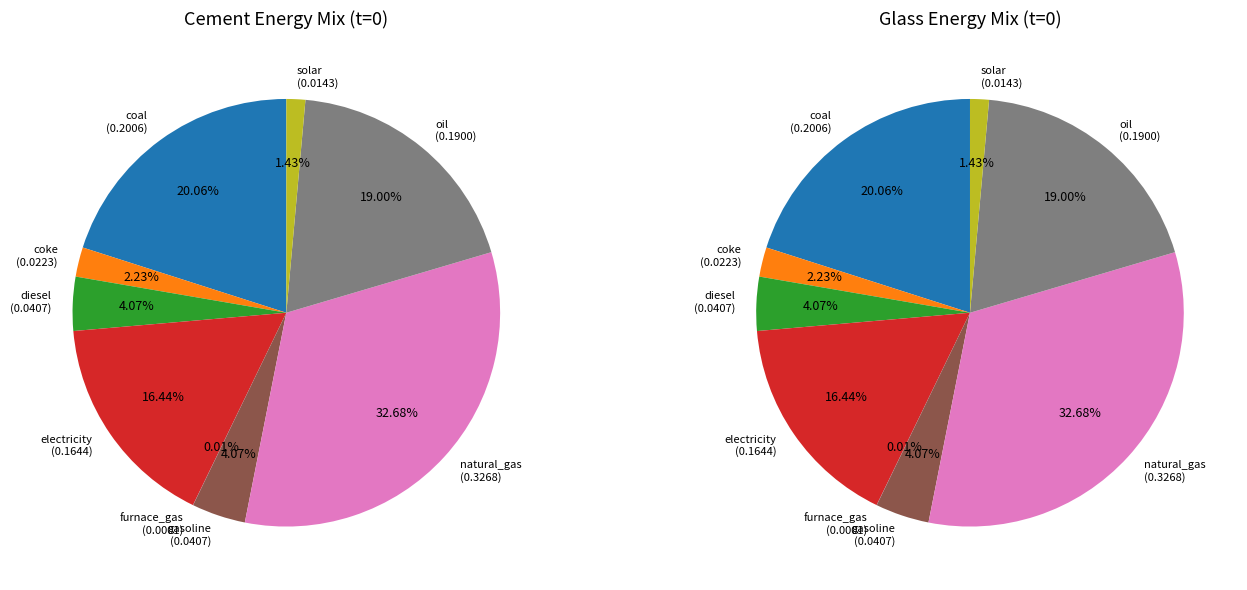

Is there any slice that represents more than half of the pie?

No